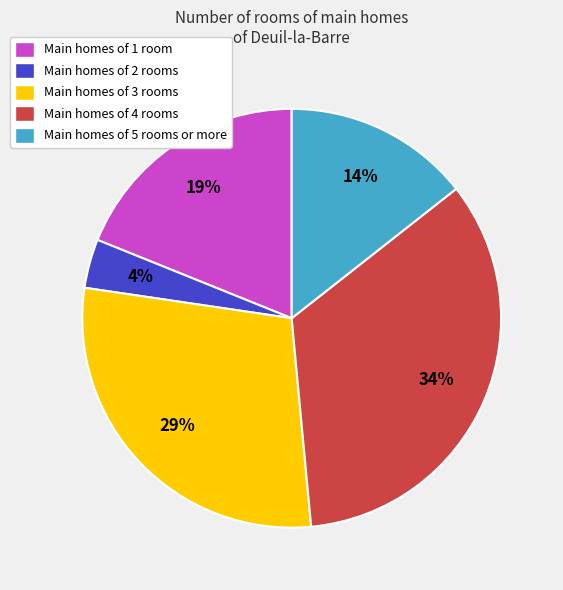

To the nearest percent, what percentage of the pie is Main homes of 1 room?

19%